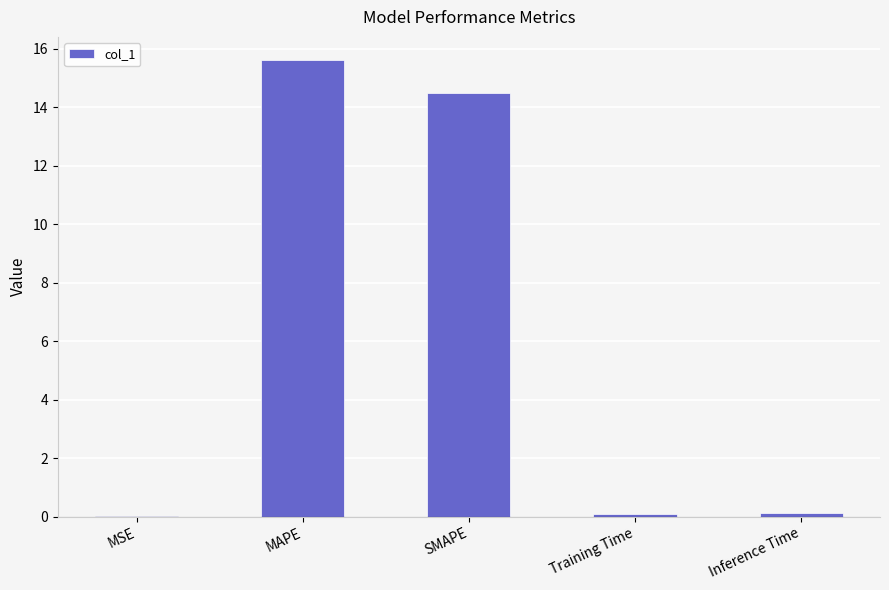

Read the value at SMAPE.

14.5